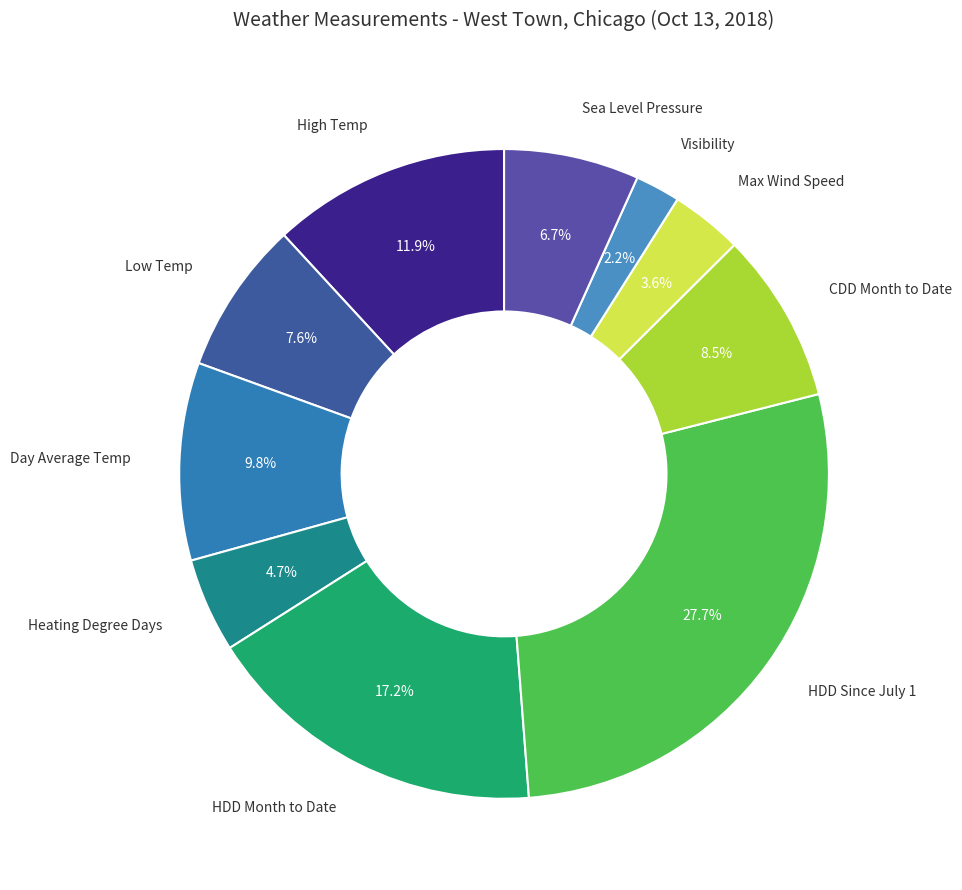

How many segments does this pie chart have?

10